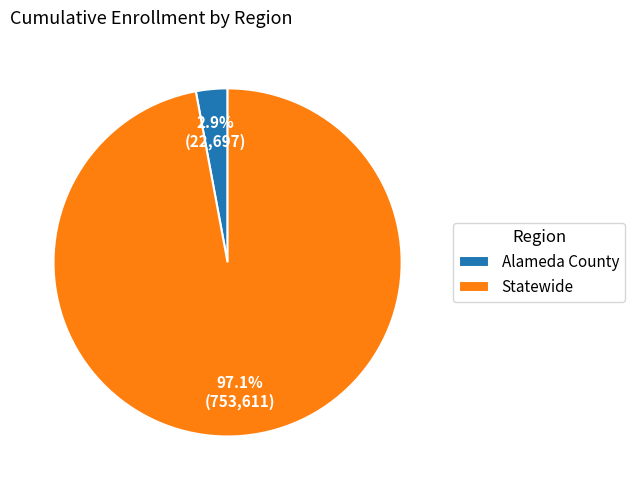

Does Statewide account for over 50% of the chart?

Yes